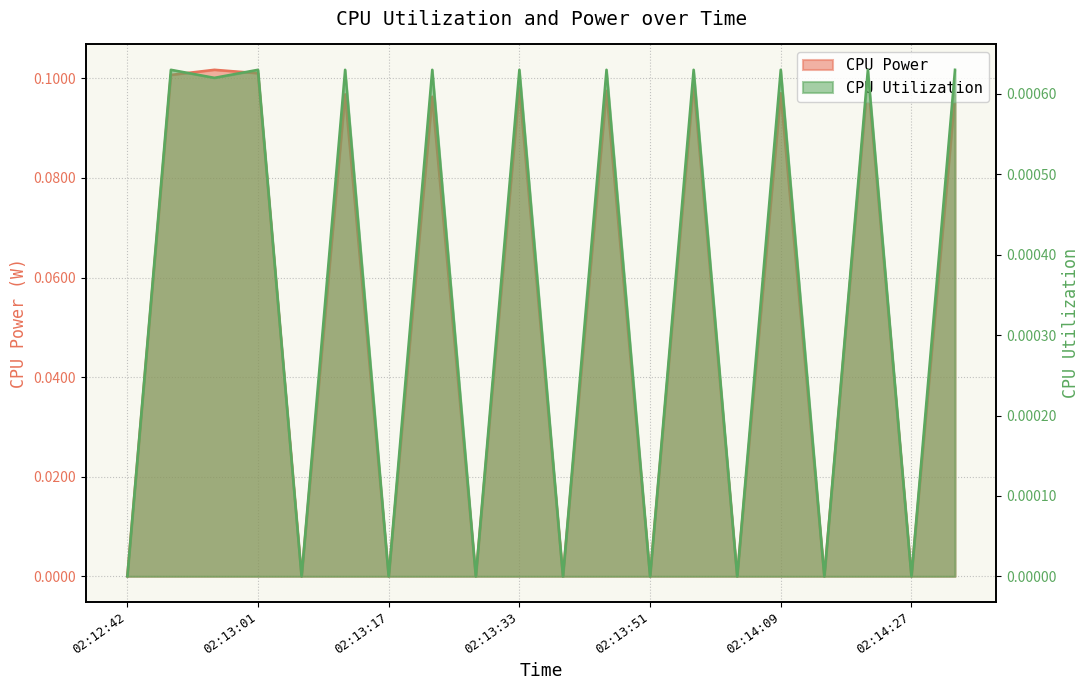

Does the chart display data point markers on the line(s)?

No